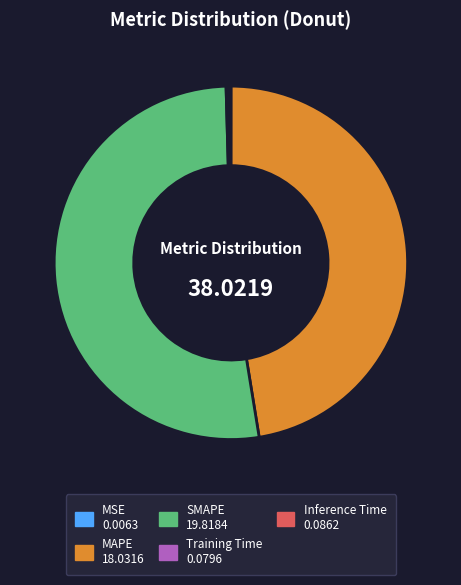

True or false: MAPE accounts for 33% of the total.

False